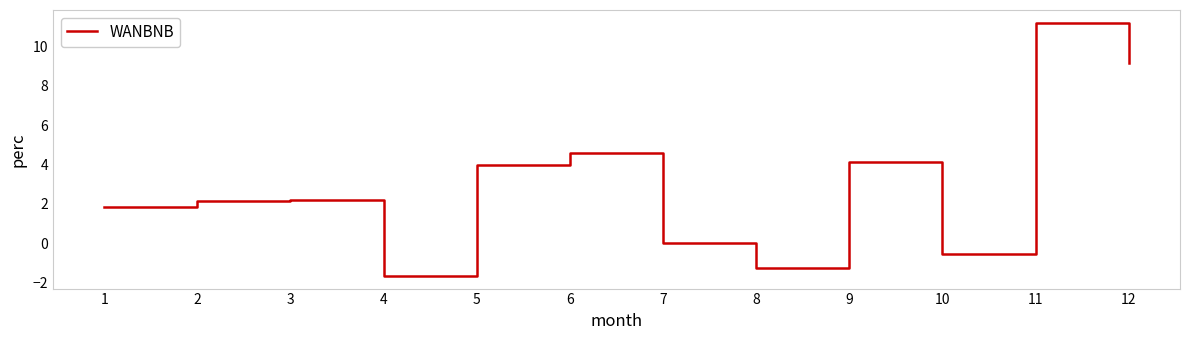

True or false: the data shows 2.1 at 2.

True